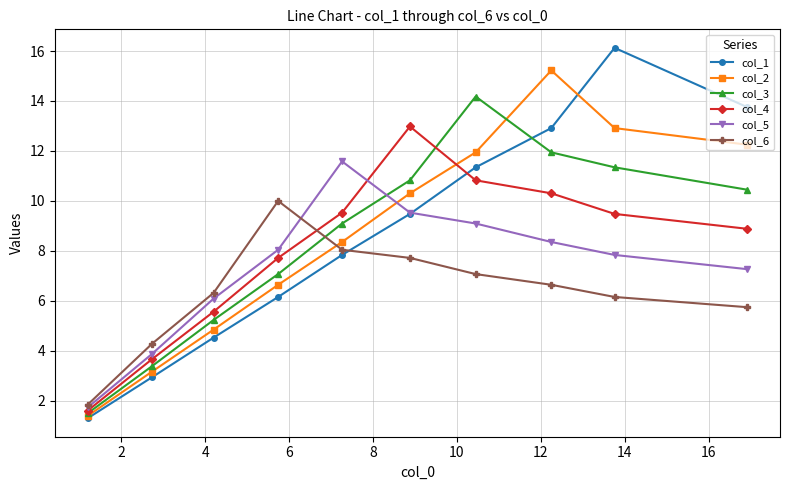

Reading left to right, what are all the values shown in this chart?

col_1: 1.3	2.9	4.5	6.1	7.8	9.5	11.3	12.9	16.1	13.8
col_2: 1.4	3.2	4.8	6.6	8.4	10.3	11.9	15.2	12.9	12.2
col_3: 1.5	3.4	5.2	7.1	9.1	10.8	14.2	11.9	11.3	10.4
col_4: 1.6	3.7	5.6	7.7	9.5	13.0	10.8	10.3	9.5	8.9
col_5: 1.7	3.9	6.1	8.0	11.6	9.5	9.1	8.4	7.8	7.3
col_6: 1.8	4.3	6.3	10.0	8.0	7.7	7.1	6.6	6.1	5.7